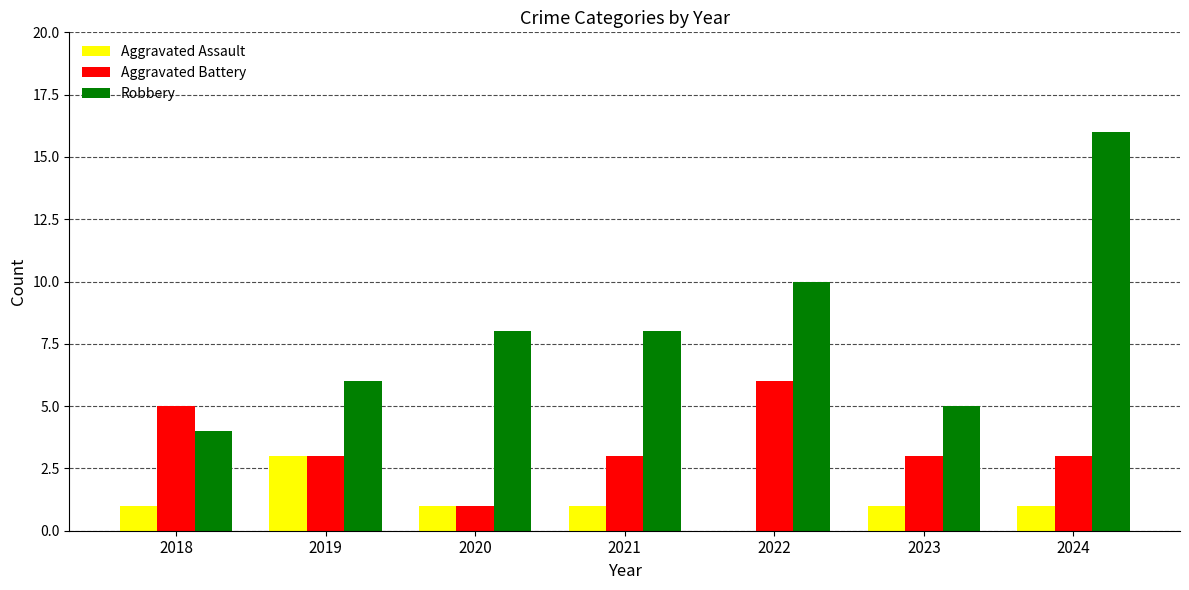

Which category has the highest value across all series?

2024